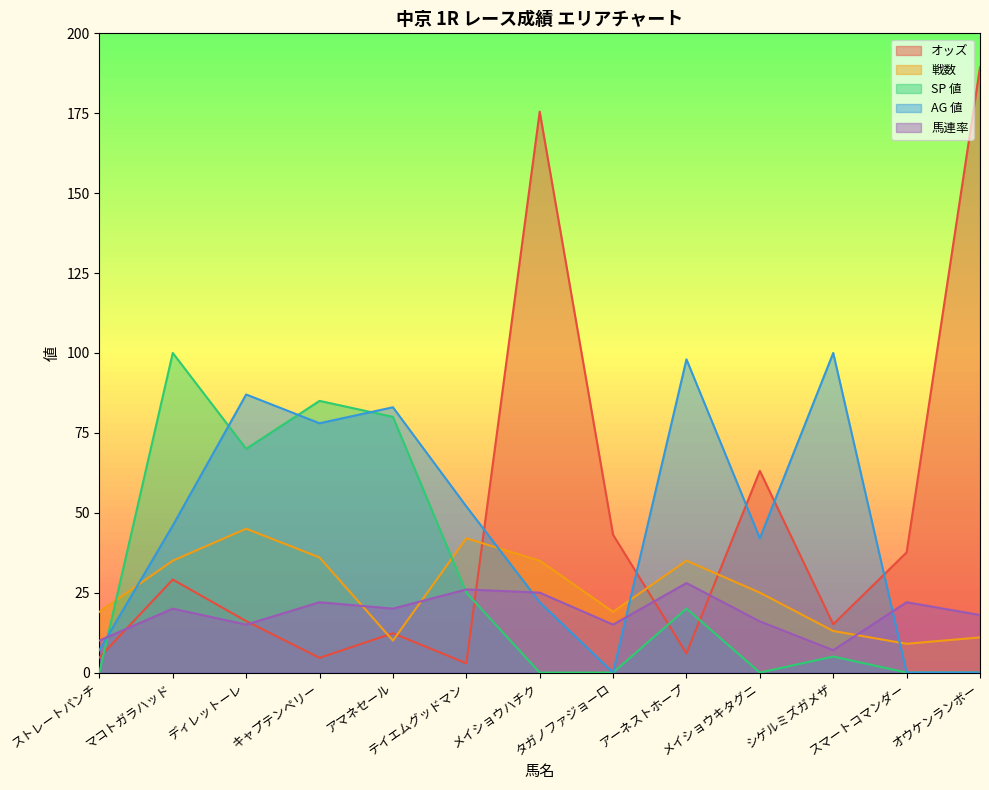

Is the value of SP 値 at スマートコマンダー greater than the value of オッズ at タガノファジョーロ?

No